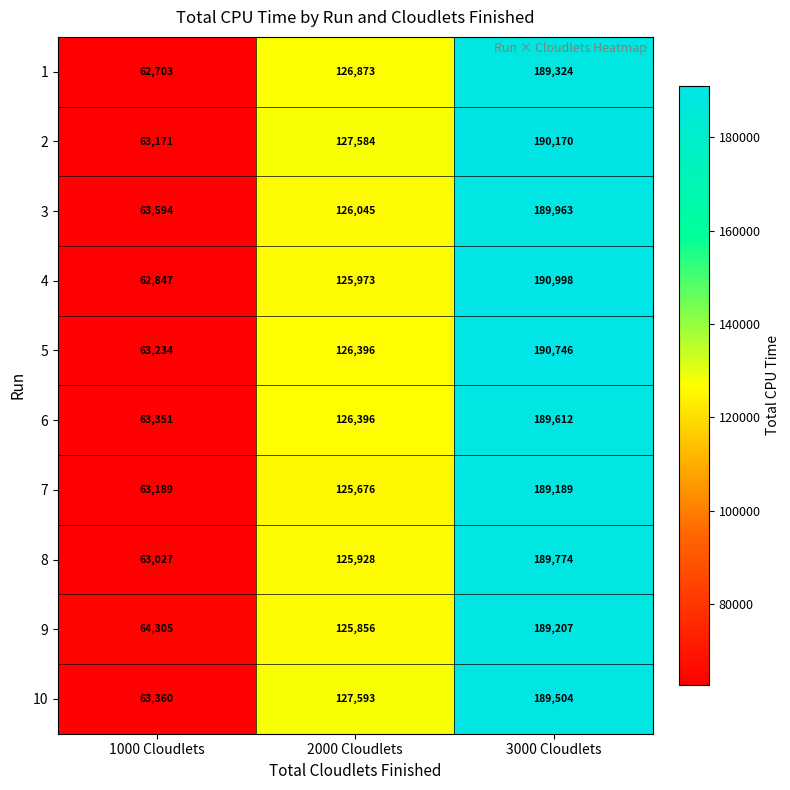

At 1000 Cloudlets, list the series in order from largest to smallest.

9, 3, 10, 6, 5, 7, 2, 8, 4, 1